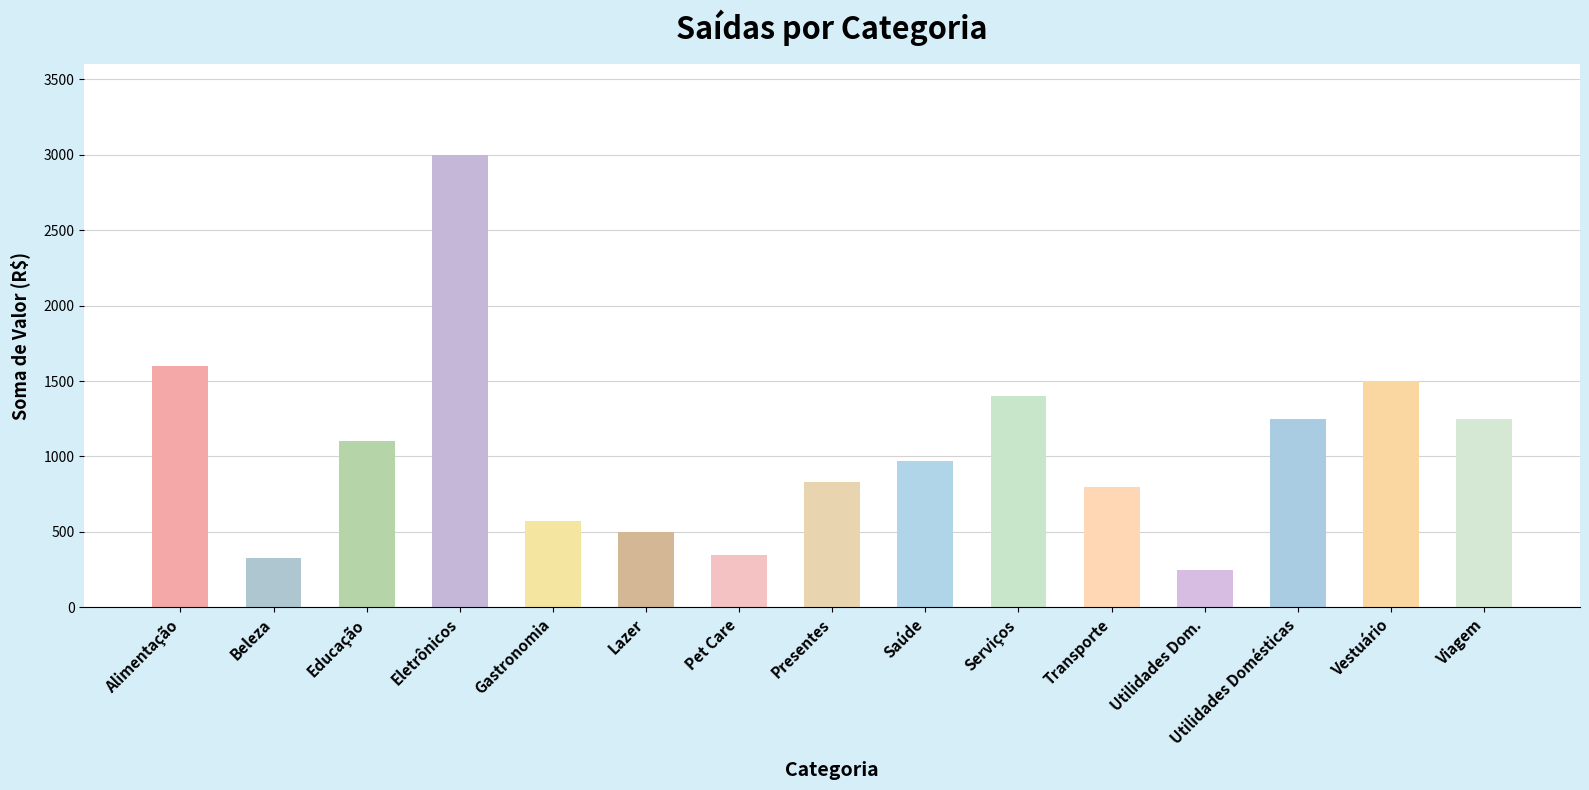

What is the label of the 8th bar from the left?

Presentes